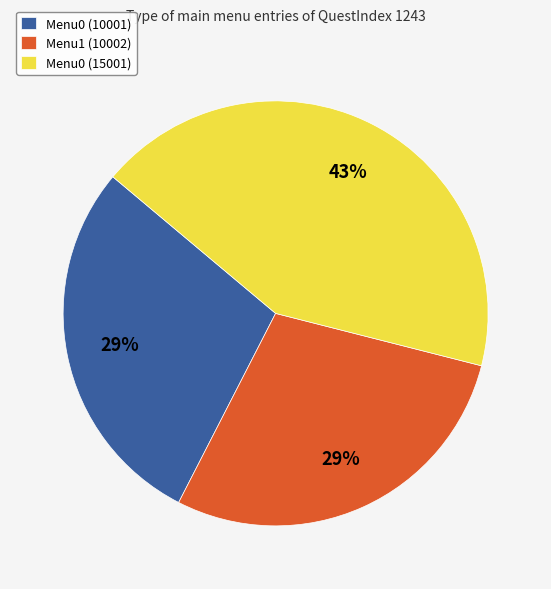

Does Menu1 (10002) represent more than half of the total?

No